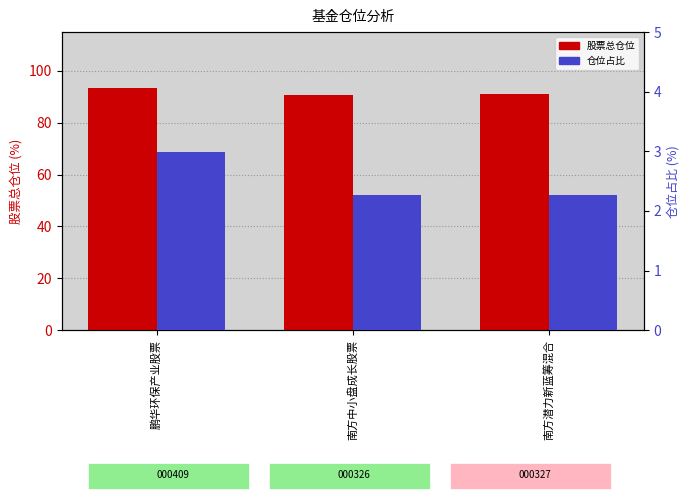

List the labels in order of 股票总仓位 value, largest first.

鹏华环保产业股票, 南方潜力新蓝筹混合, 南方中小盘成长股票